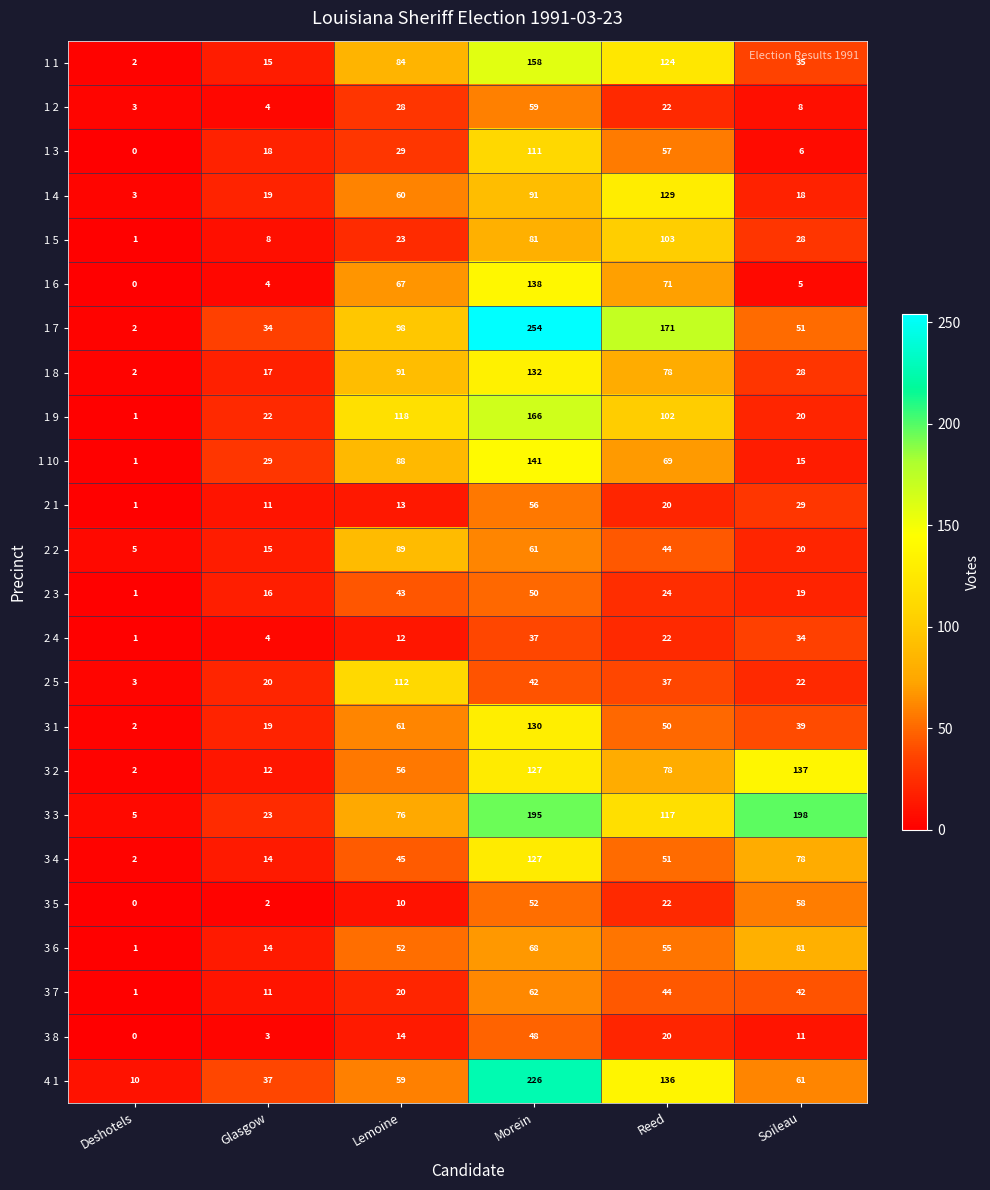

The 3 6 series shows 116 at Soileau. True or false?

False